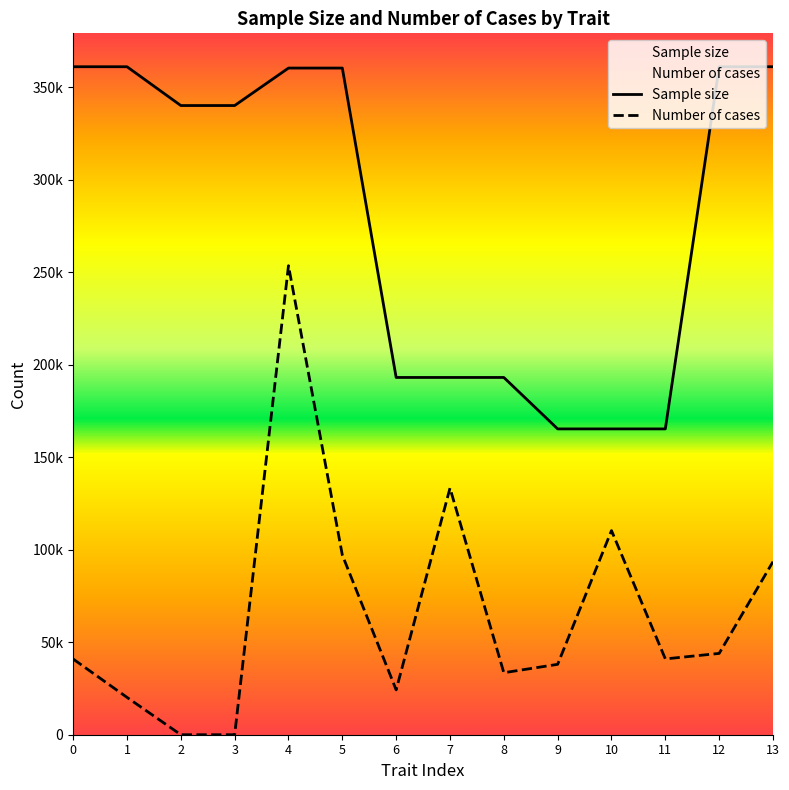

The Number of cases series shows 8272 at 8. True or false?

False